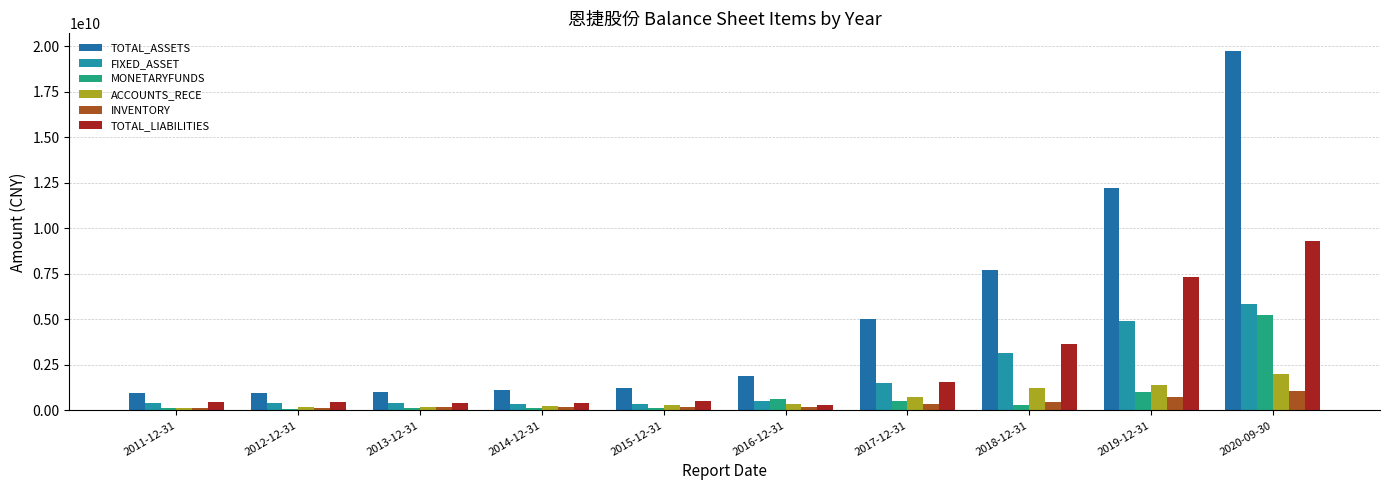

How many categories are shown in the chart?

10